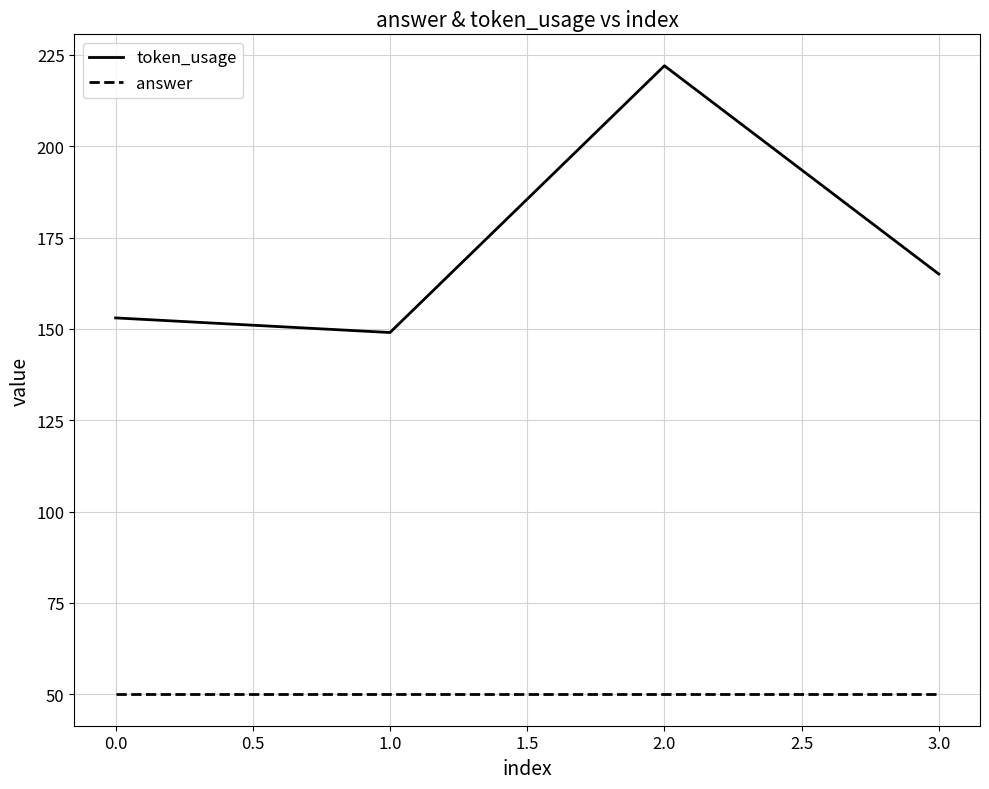

What is the minimum value shown in the chart?

50